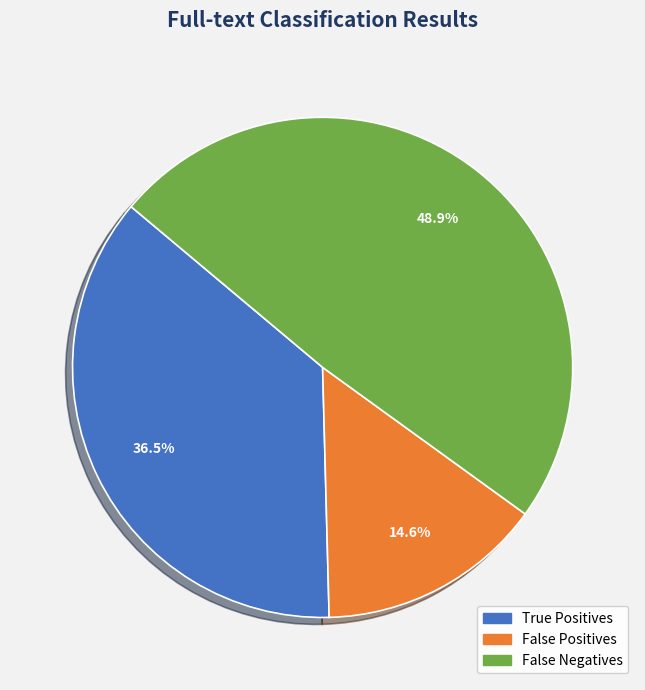

To the nearest percent, what is the difference between the largest and smallest slice percentages?

34%